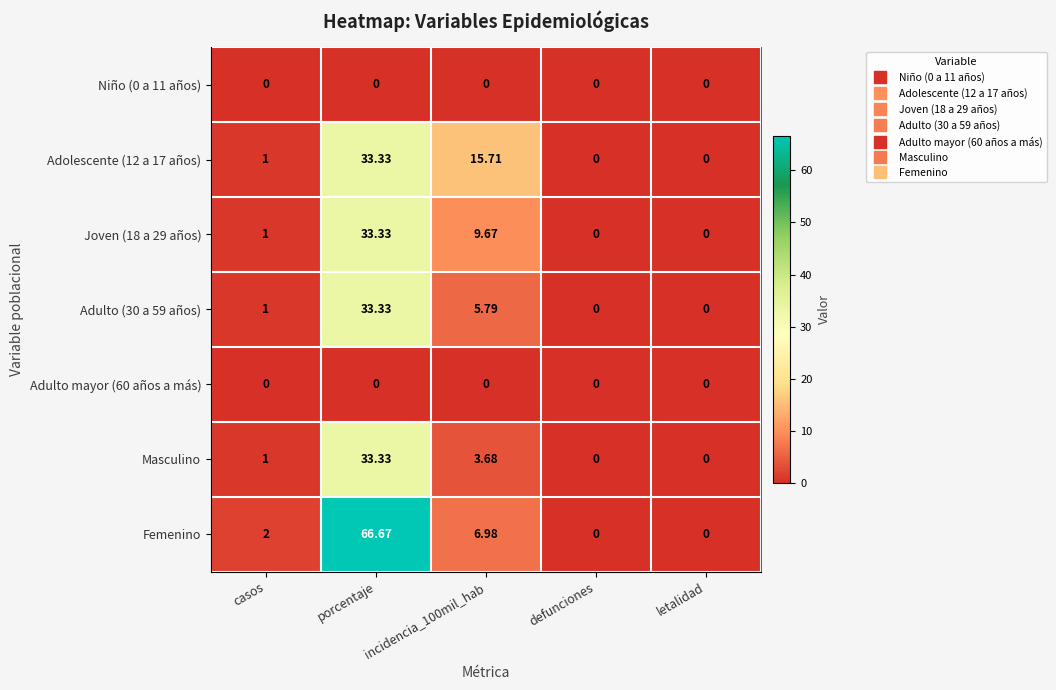

Count the number of data series in this chart.

7